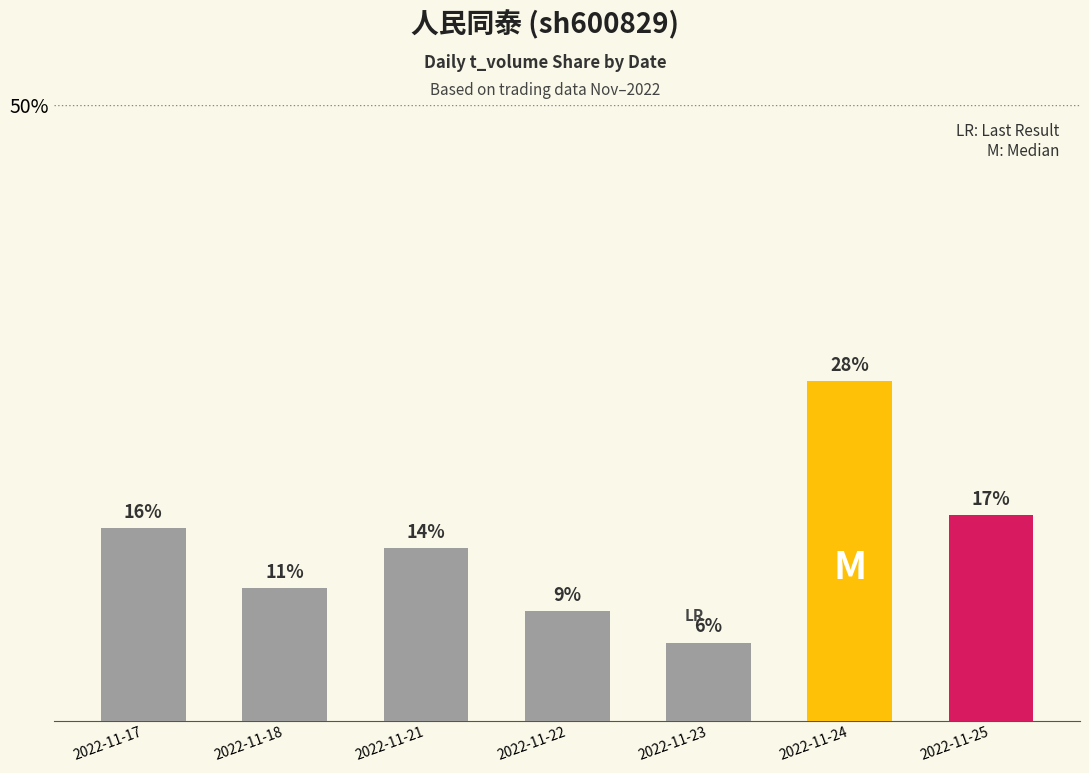

How many bars are there in total?

7